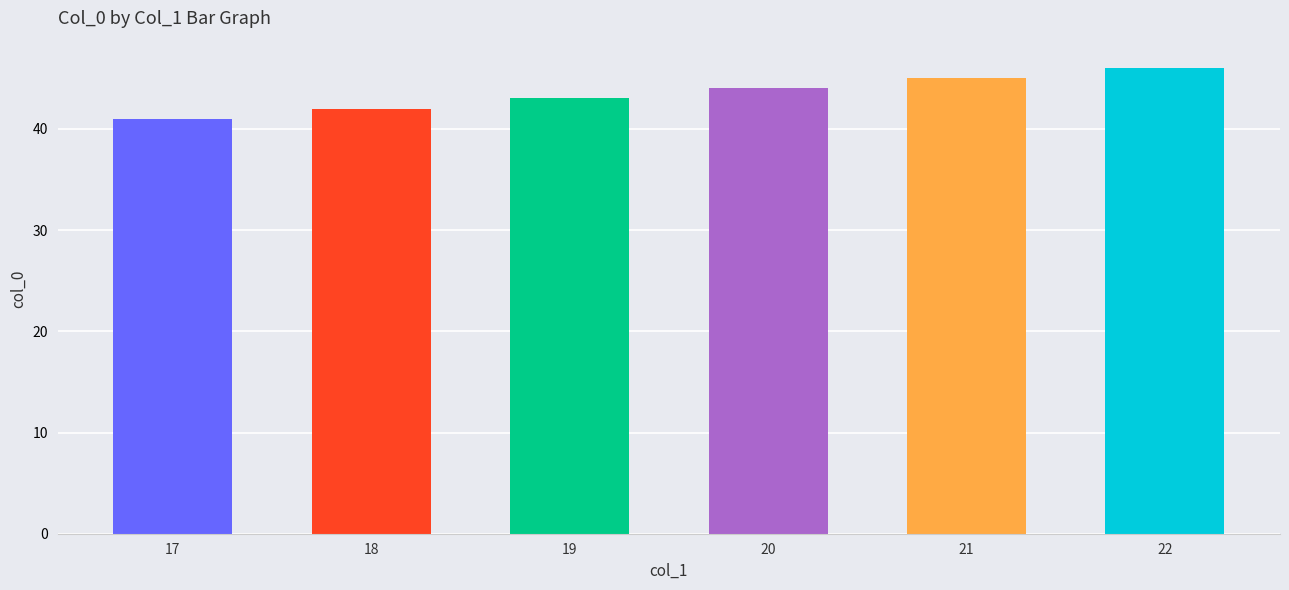

Reading left to right, extract all data points from this chart.

41	42	43	44	45	46